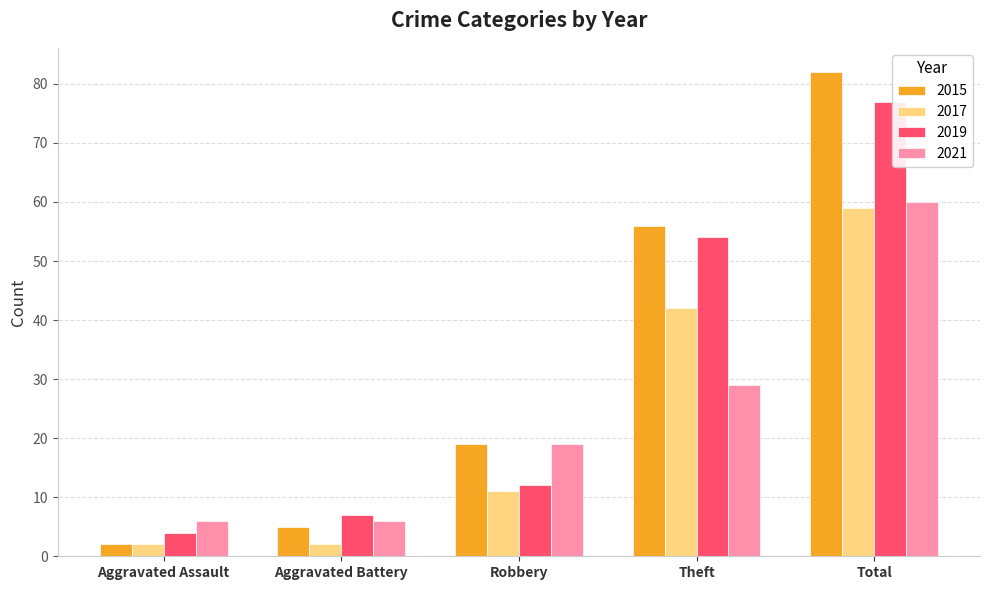

Reading right to left, list all the values displayed in this chart.

2015: Total=82	Theft=56	Robbery=19	Aggravated Battery=5	Aggravated Assault=2
2017: Total=59	Theft=42	Robbery=11	Aggravated Battery=2	Aggravated Assault=2
2019: Total=77	Theft=54	Robbery=12	Aggravated Battery=7	Aggravated Assault=4
2021: Total=60	Theft=29	Robbery=19	Aggravated Battery=6	Aggravated Assault=6